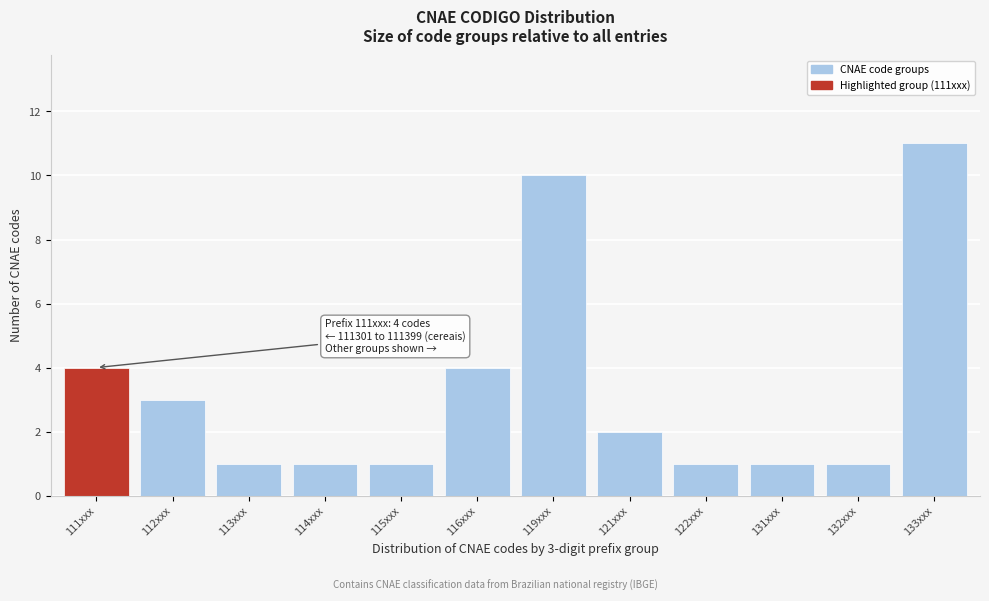

Reading left to right, what are all the values shown in this chart?

4	3	1	1	1	4	10	2	1	1	1	11